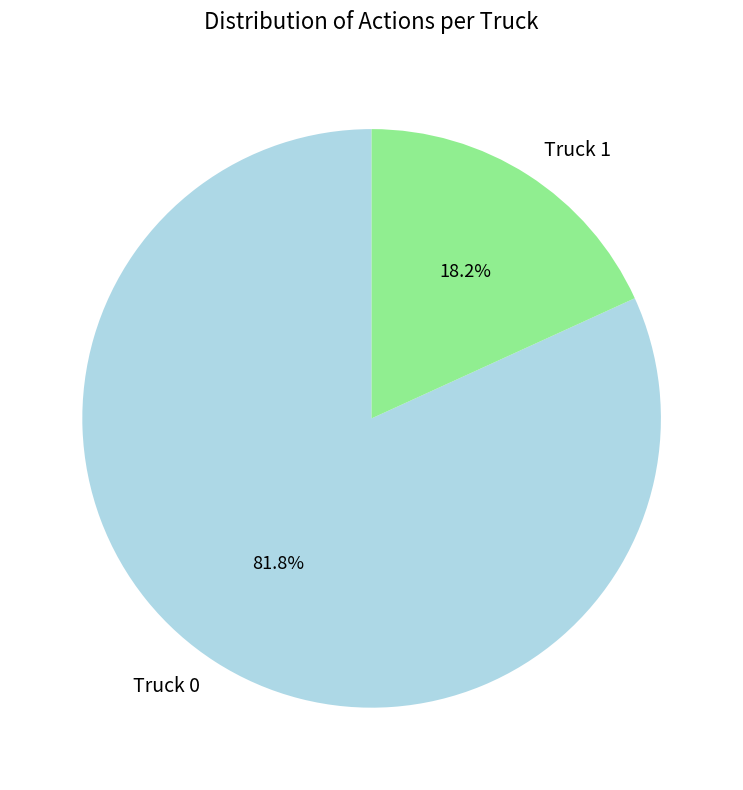

Approximately how many times larger is the value at Truck 0 compared to Truck 1?

4.5